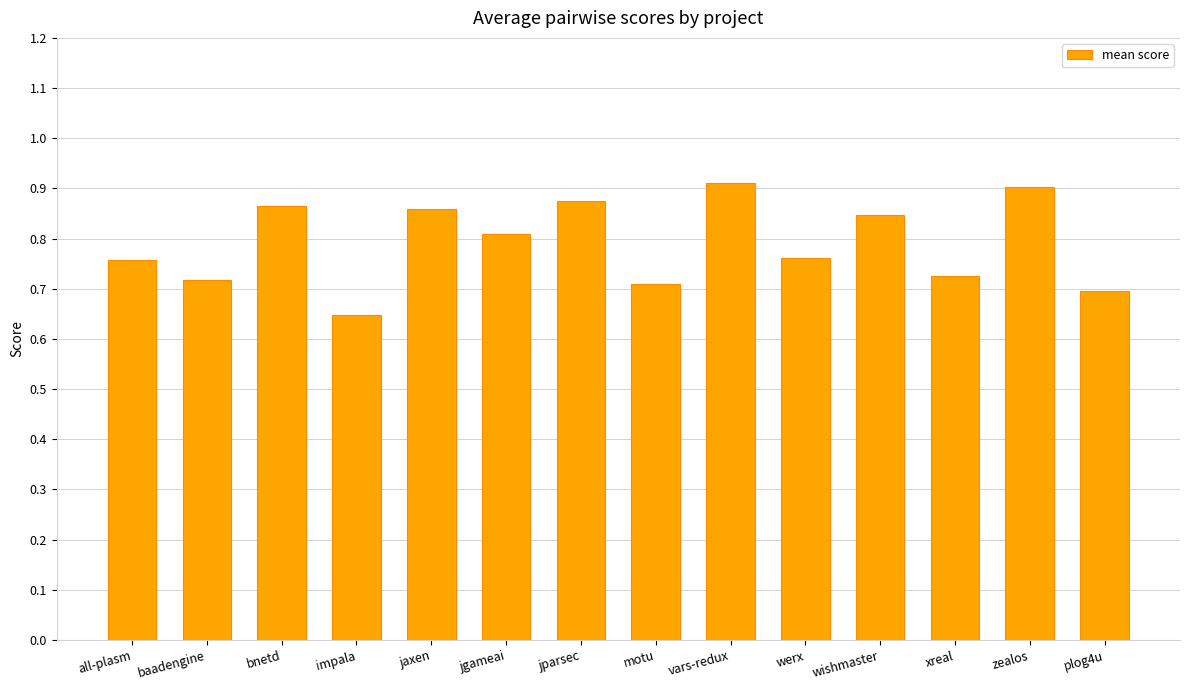

Is it true that the value at wishmaster is 0.8?

True